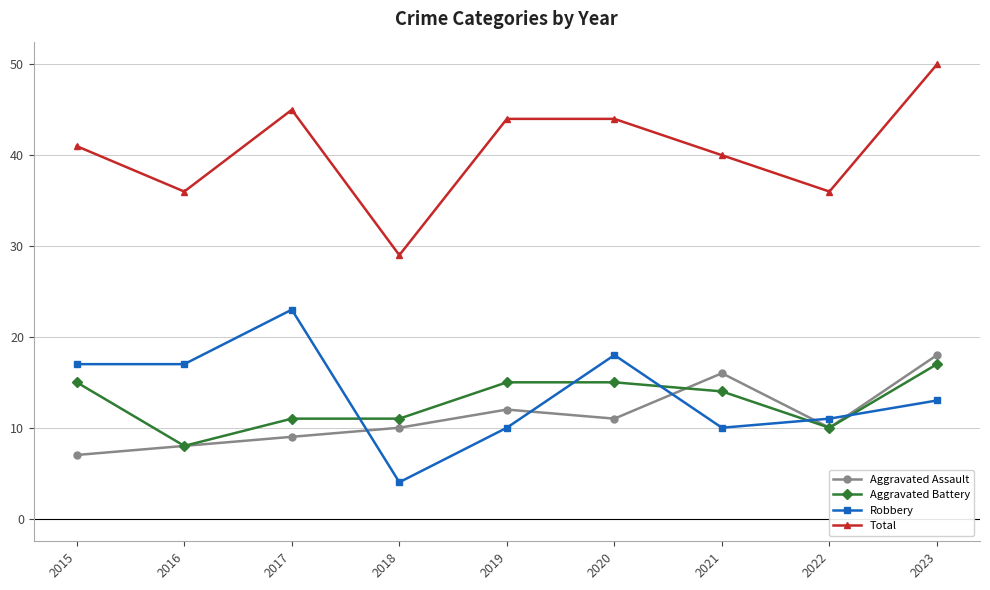

Reading left to right, what are all the values shown in this chart?

Aggravated Assault: 7	8	9	10	12	11	16	10	18
Aggravated Battery: 15	8	11	11	15	15	14	10	17
Robbery: 17	17	23	4	10	18	10	11	13
Total: 41	36	45	29	44	44	40	36	50